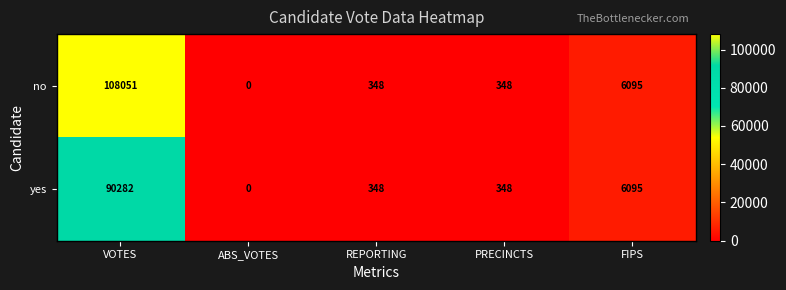

Rank the series by their maximum value, from highest to lowest.

no, yes